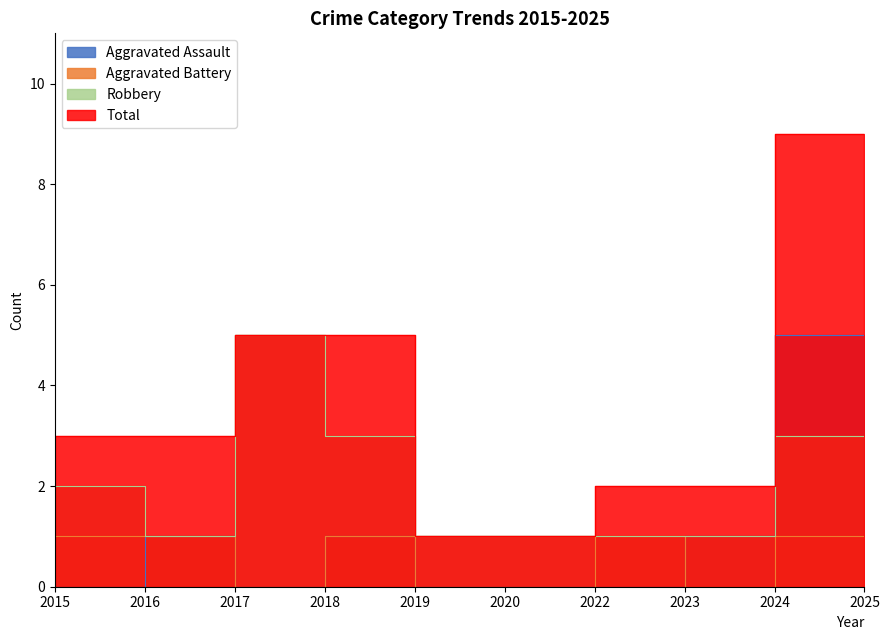

How many values in Aggravated Battery are above zero?

6